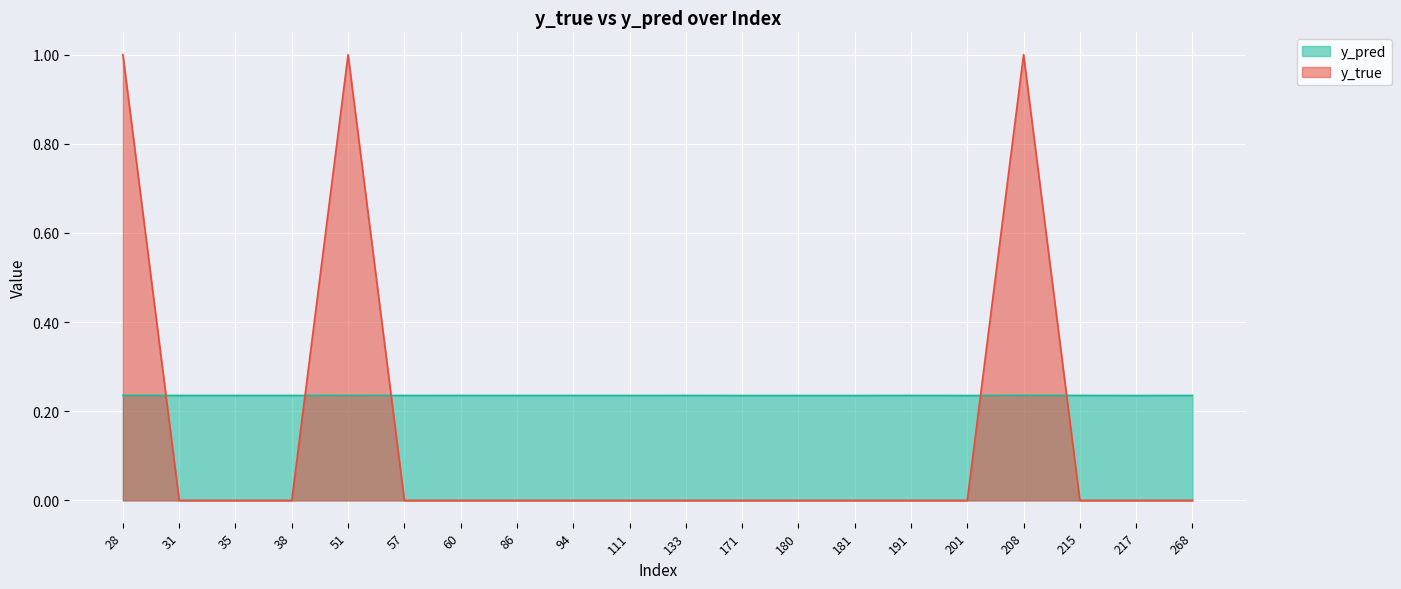

True or false: y_true has more than 0 interior local peaks.

True